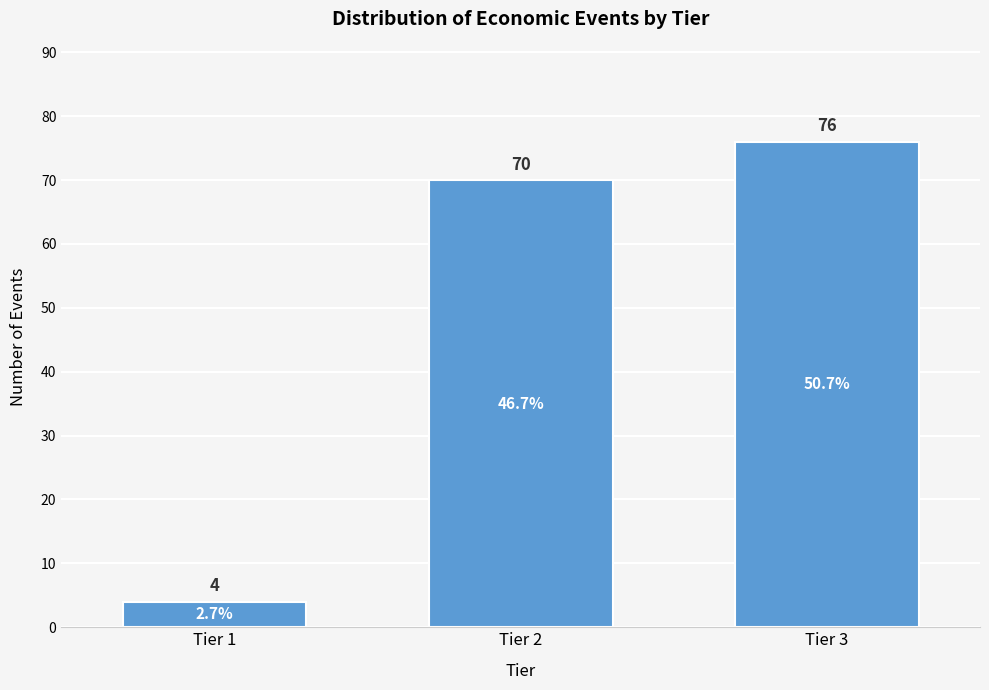

Reading left to right, what are all the values shown in this chart?

Tier 1=4	Tier 2=70	Tier 3=76